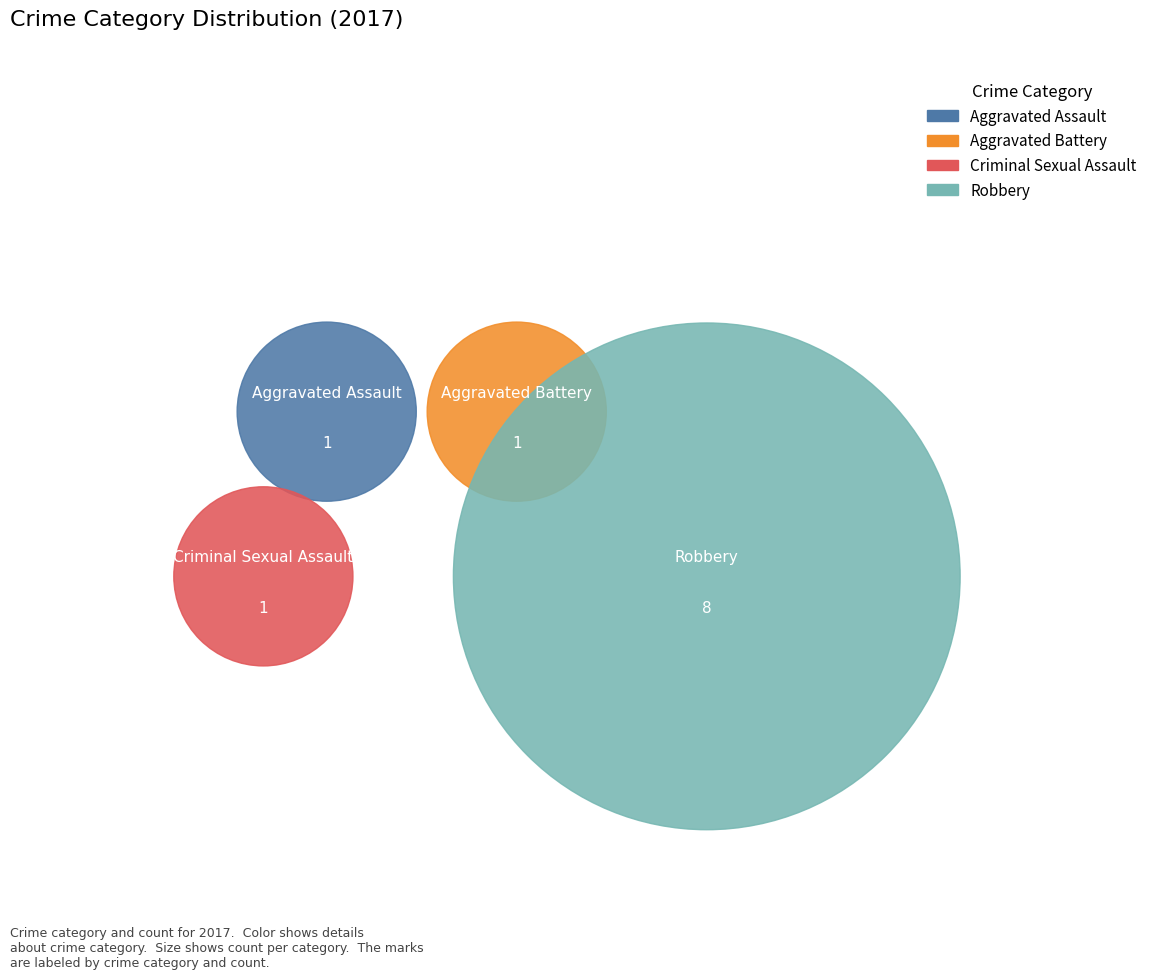

What is the largest slice in the pie chart?

Robbery